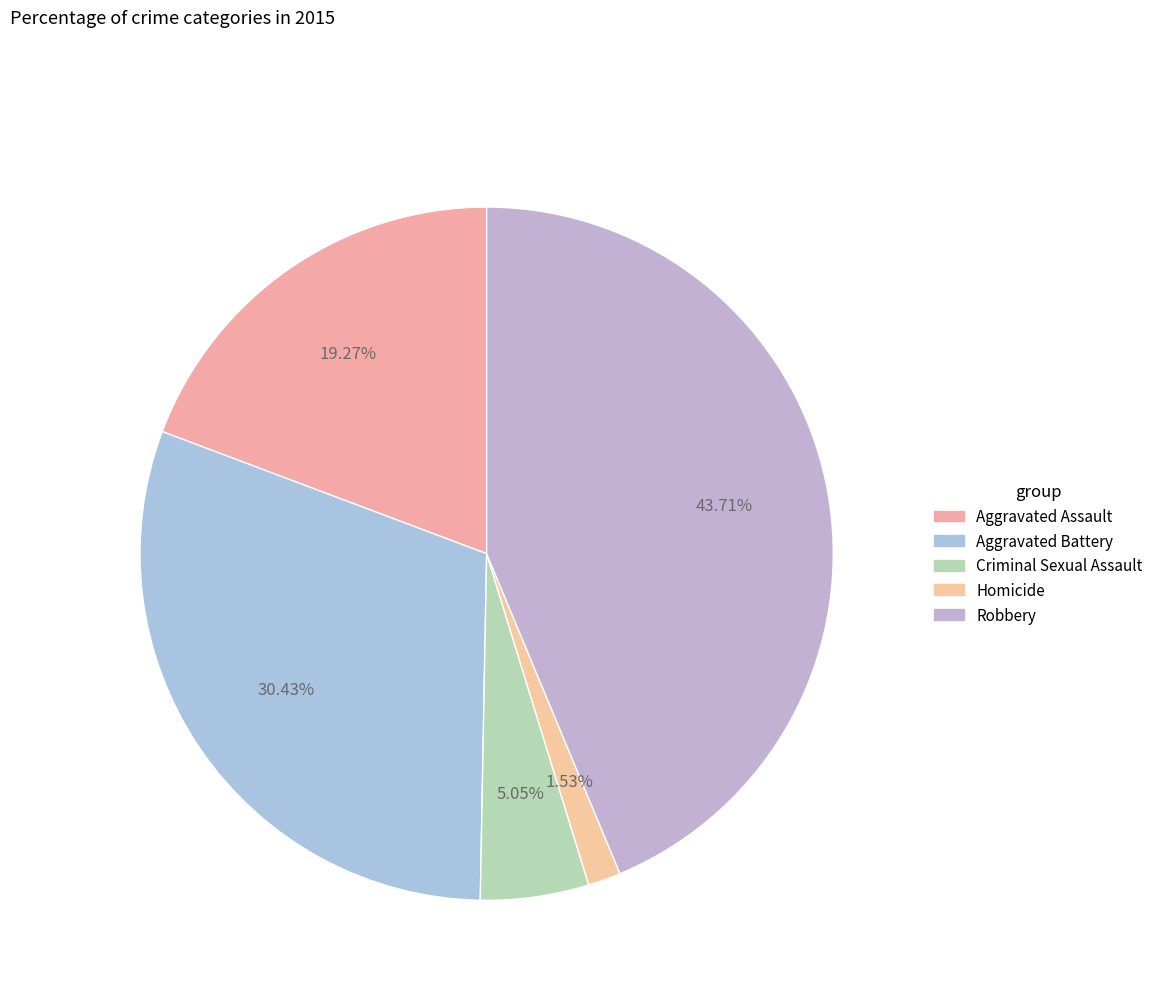

Does Aggravated Battery account for over 50% of the chart?

No